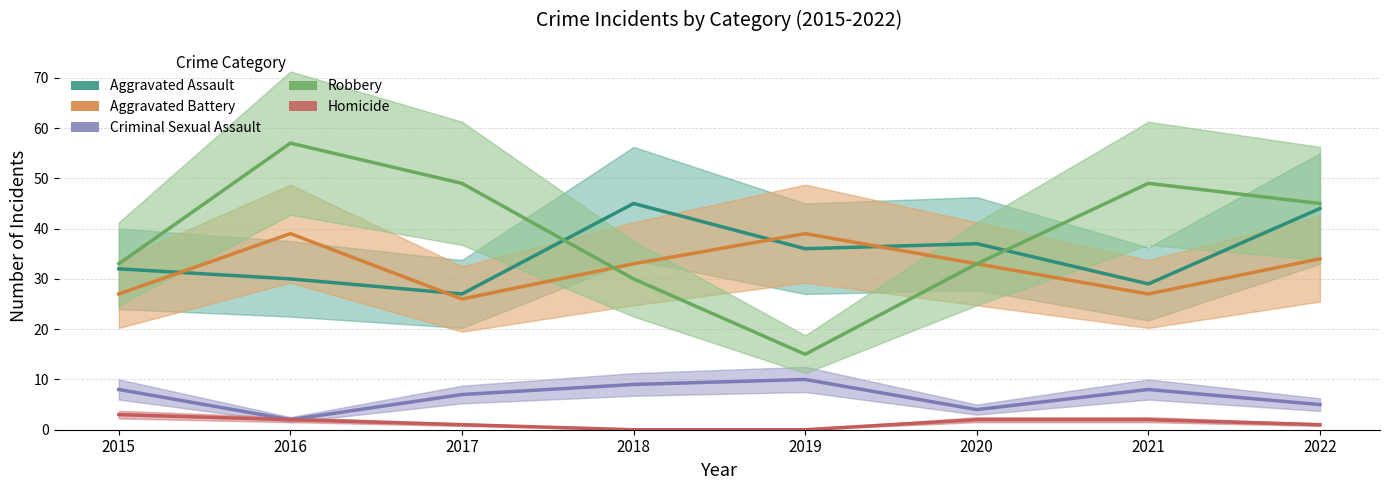

Reading left to right, extract all data points from this chart.

Aggravated Assault: 32	30	27	45	36	37	29	44
Aggravated Battery: 27	39	26	33	39	33	27	34
Criminal Sexual Assault: 8	2	7	9	10	4	8	5
Robbery: 33	57	49	30	15	33	49	45
Homicide: 3	2	1	0	0	2	2	1